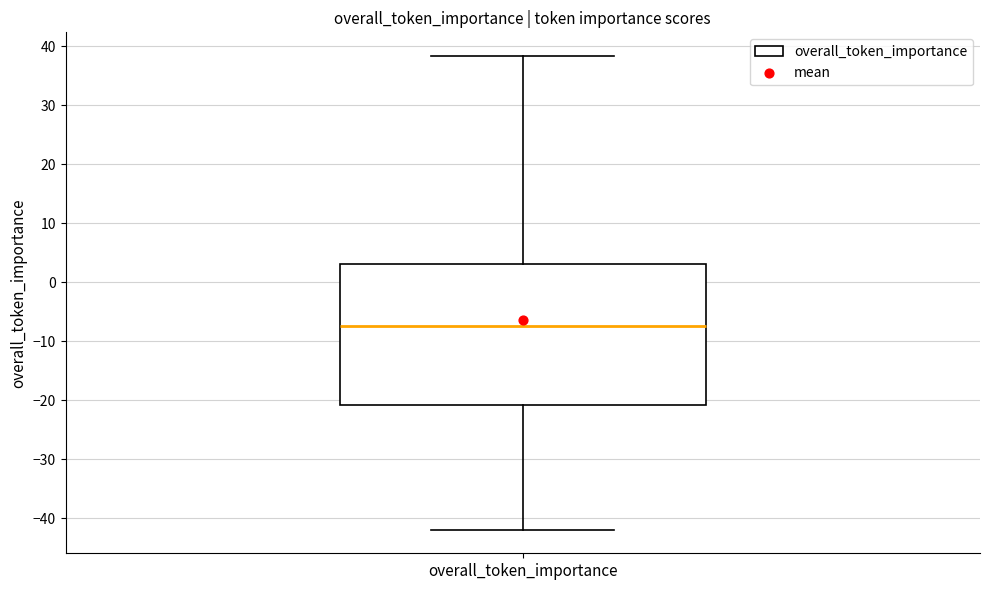

Read this box plot against the y-axis: the position of the median line, the range covered by the box, and the ends of both whiskers. The values are not printed on the chart, so give them approximately, as read against the axis.

median -7, box -21 to 3, whiskers -42 to 38